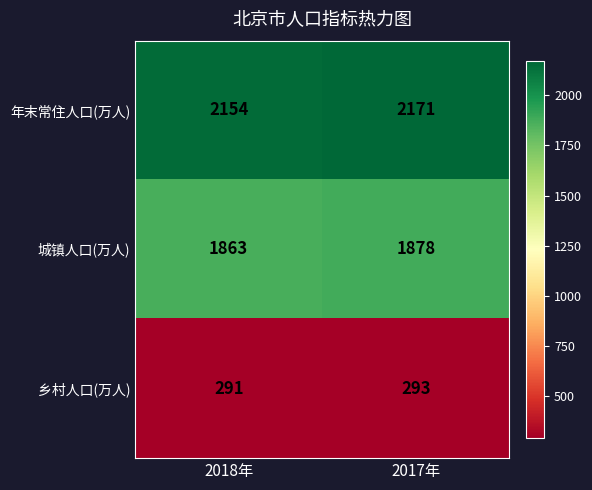

What is the maximum value shown in the chart?

2171